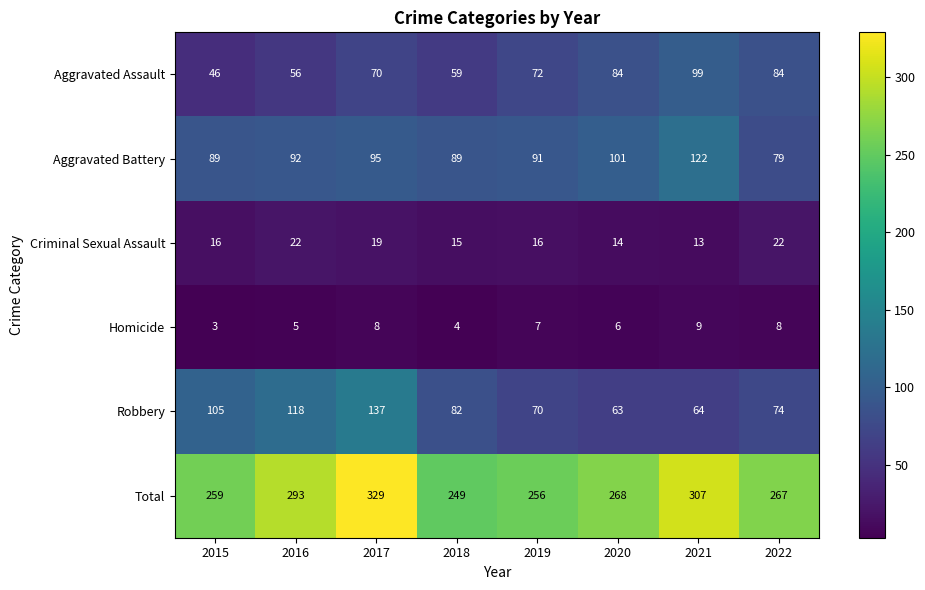

What is the sum of all Aggravated Assault values?

570